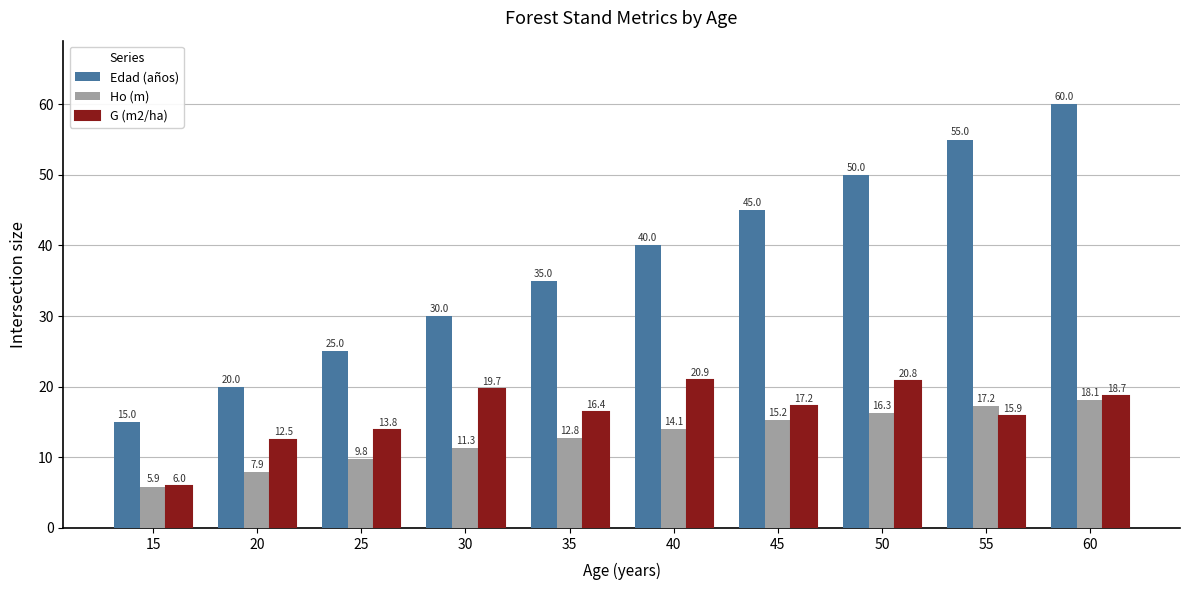

Between 15 and 60, which series saw the biggest shift?

Edad (años)